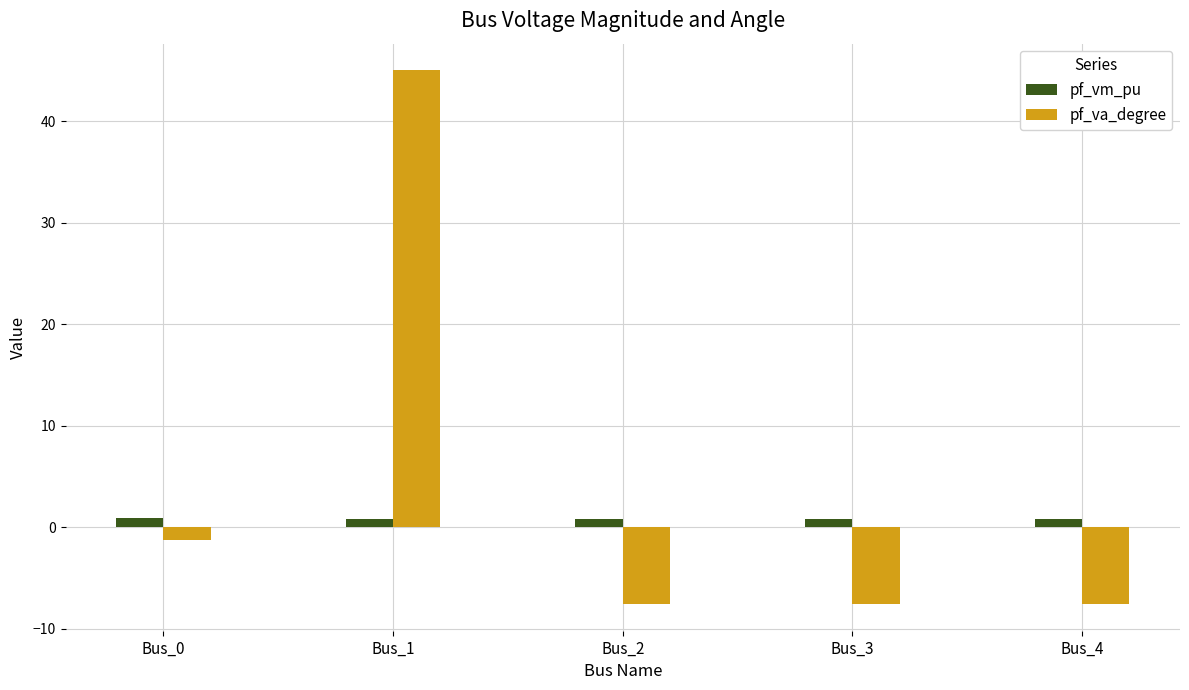

At which category is the sum across all series the highest?

Bus_1